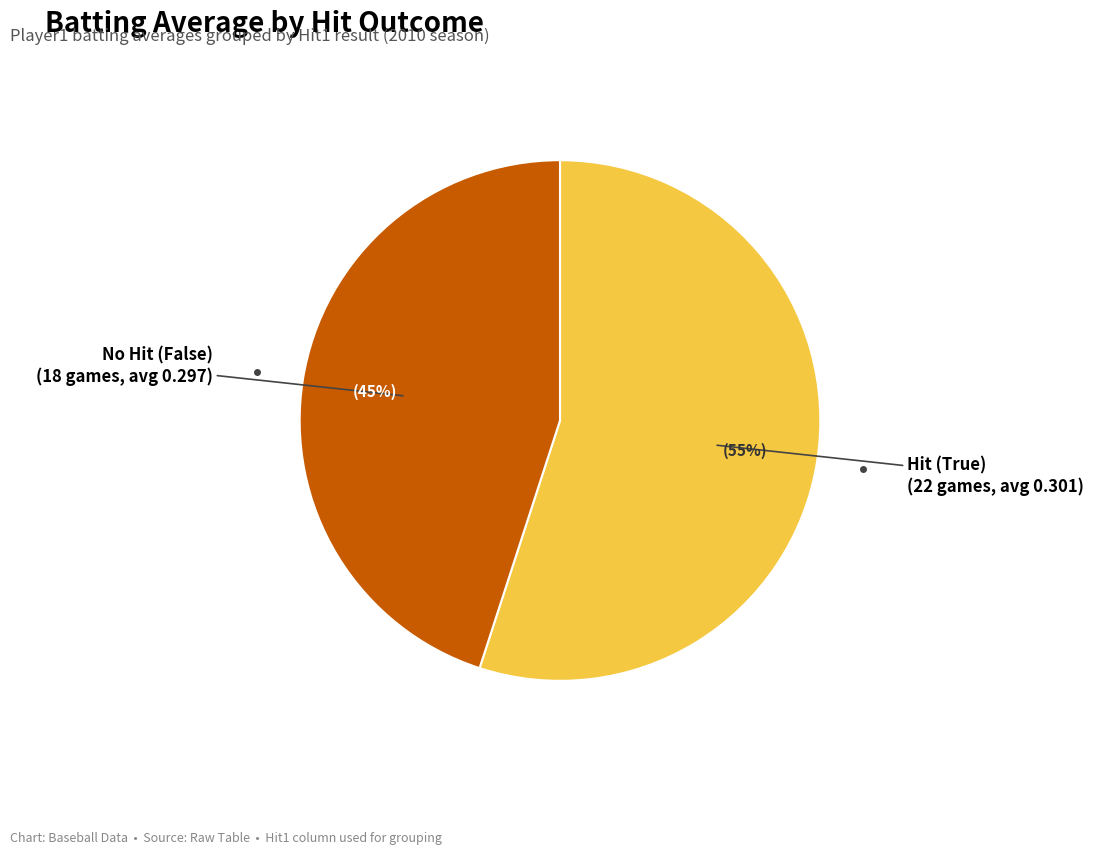

Count the number of slices in the pie.

2